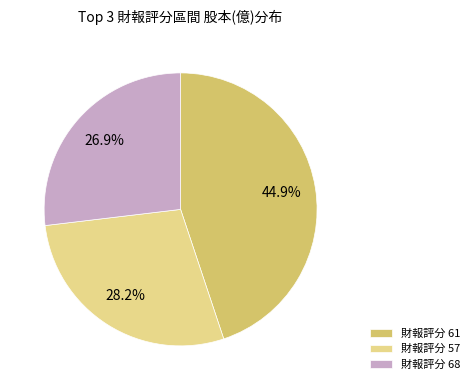

Which has a higher value, 財報評分 57 or 財報評分 61?

財報評分 61